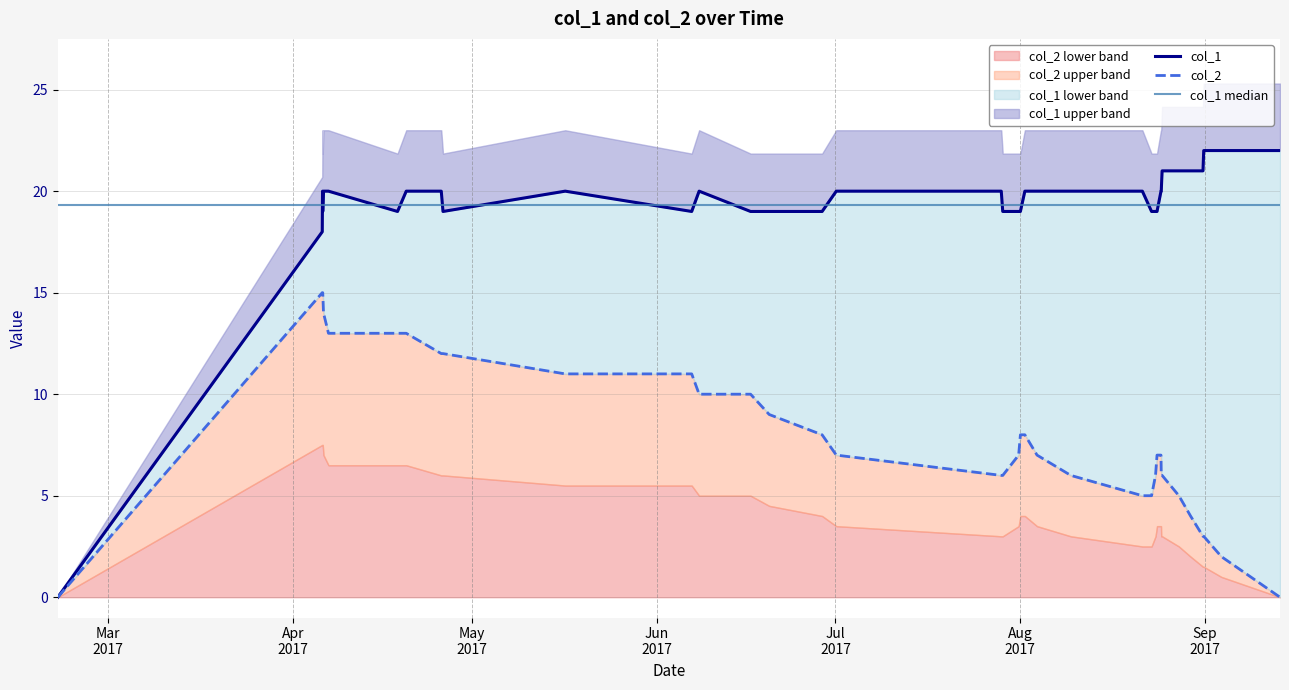

What is the sum of all col_2 values?

295